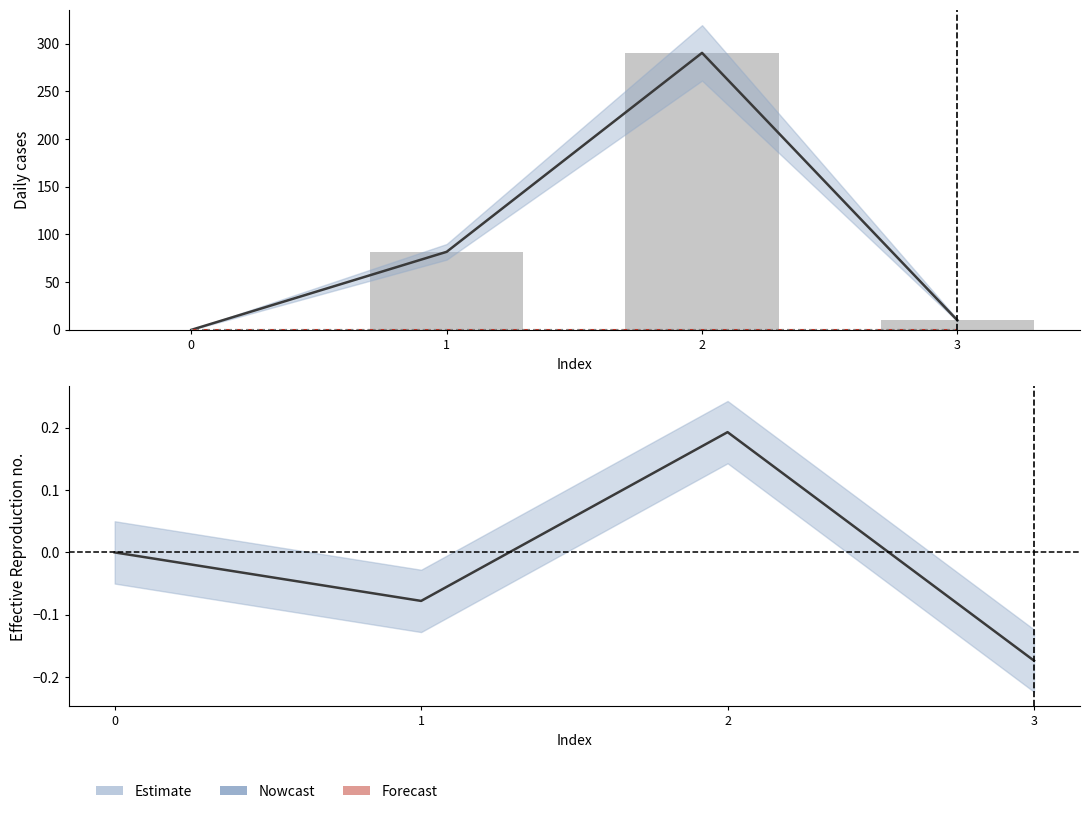

Between 0 and 1, which series saw the biggest shift?

col_1